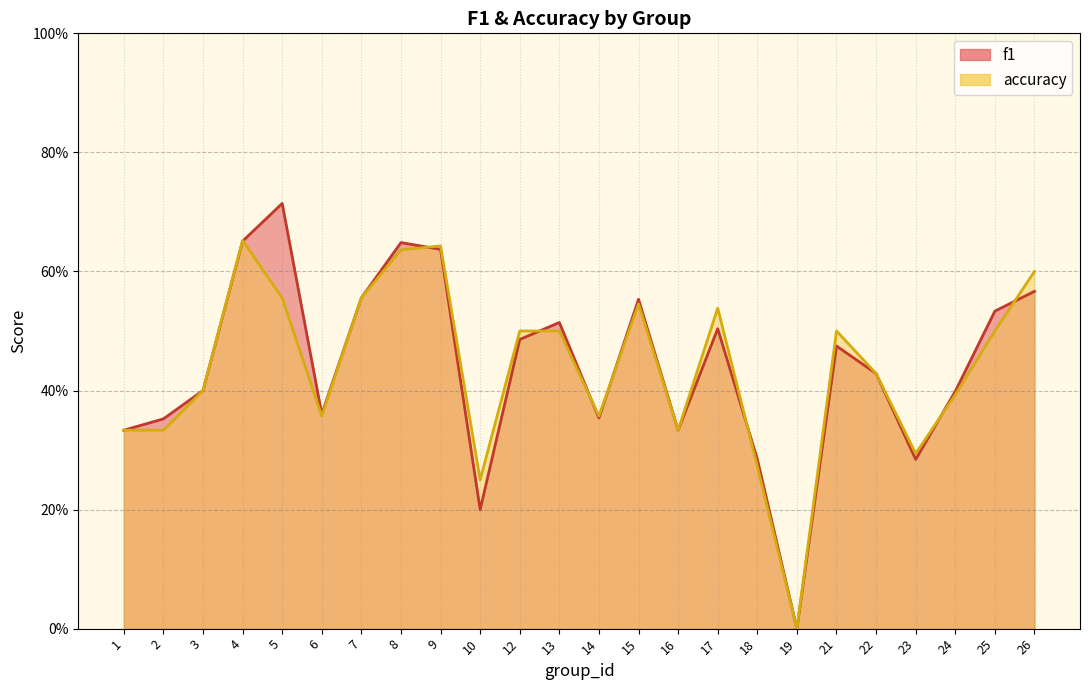

What is the sum of the f1 values at 15 and 23?

0.8